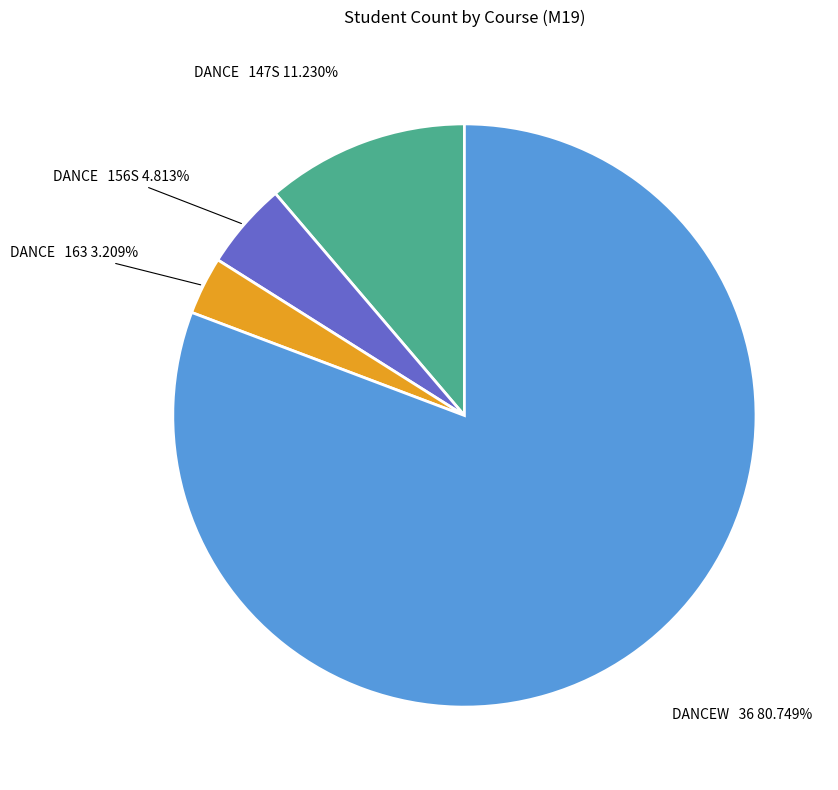

Does any single category account for the majority?

Yes